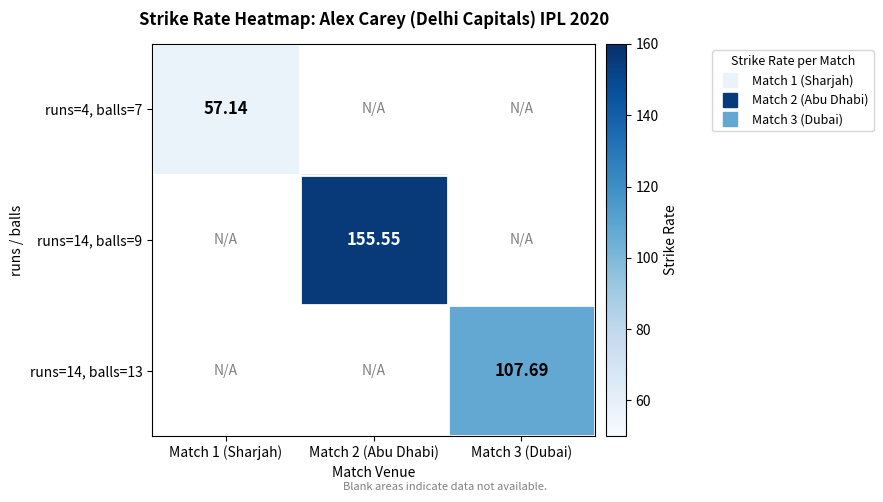

What is the minimum value for runs=4, balls=7?

57.1